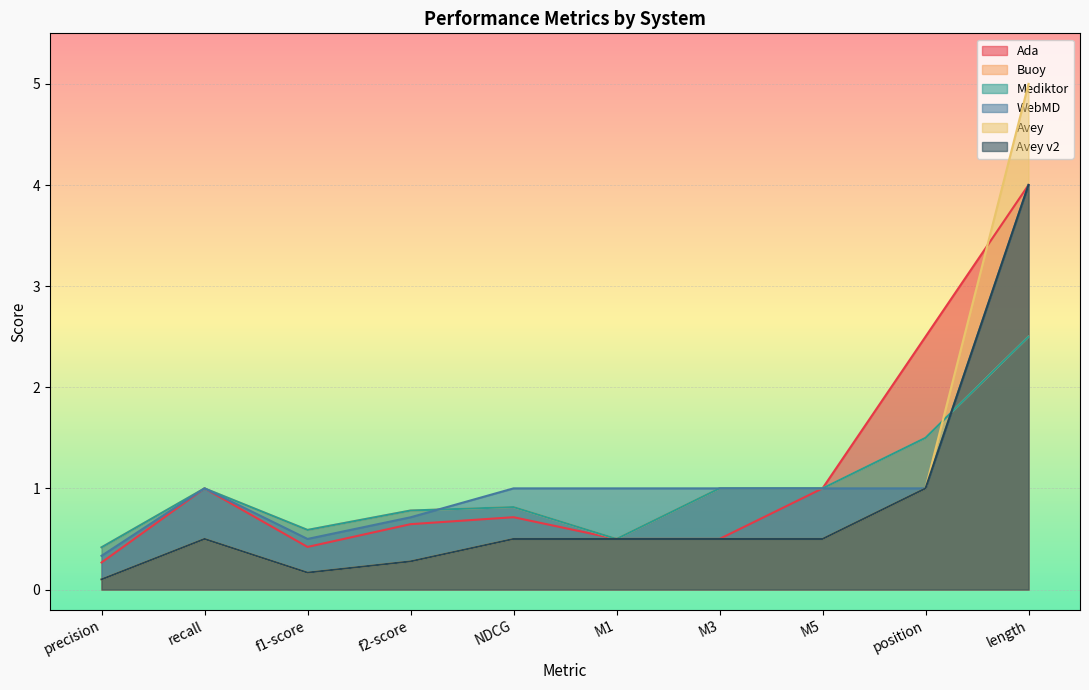

True or false: Avey v2 and Ada cross at least once.

False